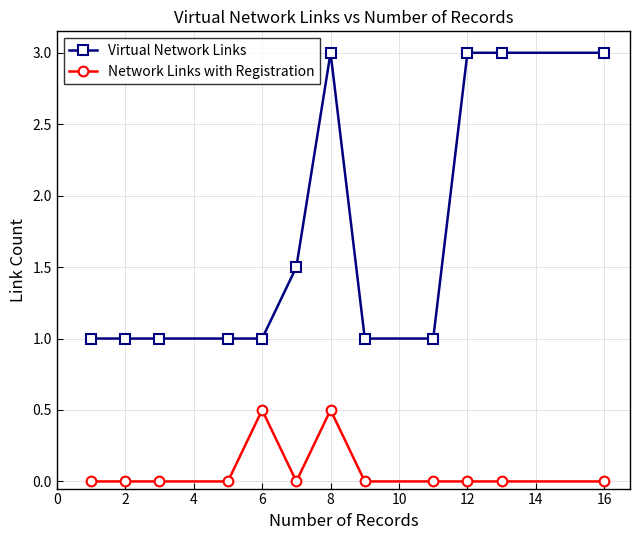

True or false: Network Links with Registration has more than 0 interior local peaks.

True